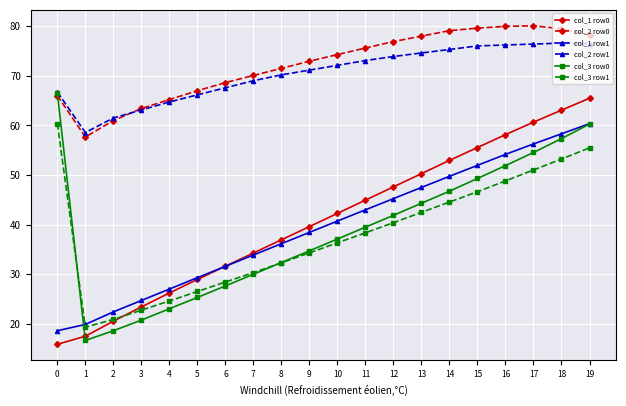

What is the maximum value for col_2 row1?

76.6